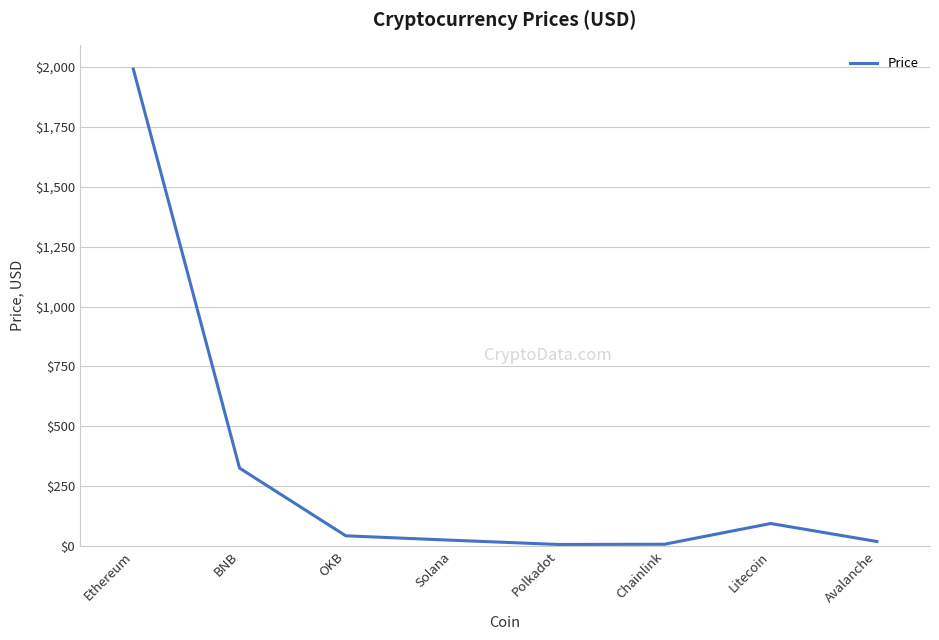

True or false: the data shows 1991.4 at Ethereum.

True